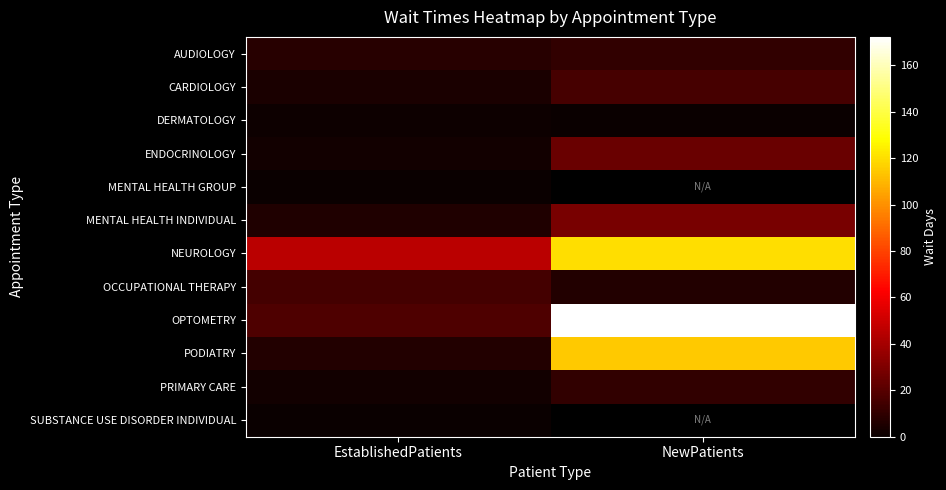

Between EstablishedPatients and NewPatients, which series saw the biggest shift?

OPTOMETRY